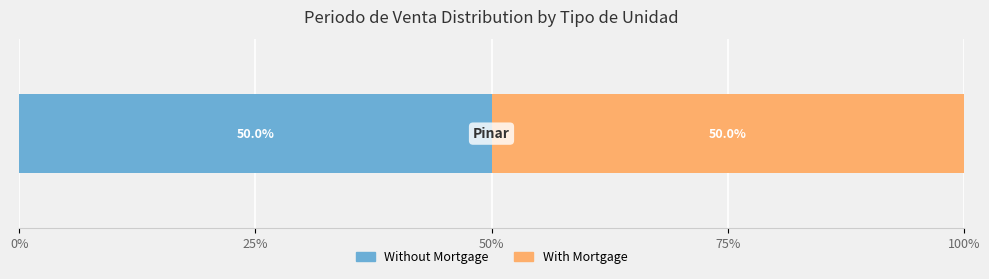

Rank the categories by Avg Periodo_de_Venta value from highest to lowest.

Pinar, 1